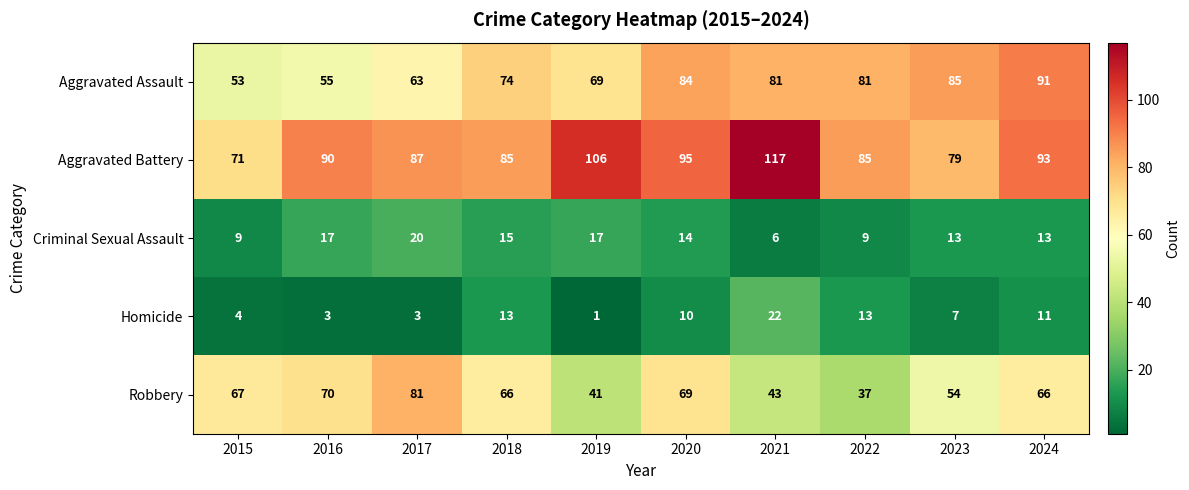

What is the difference between the highest and lowest values at 2015?

67